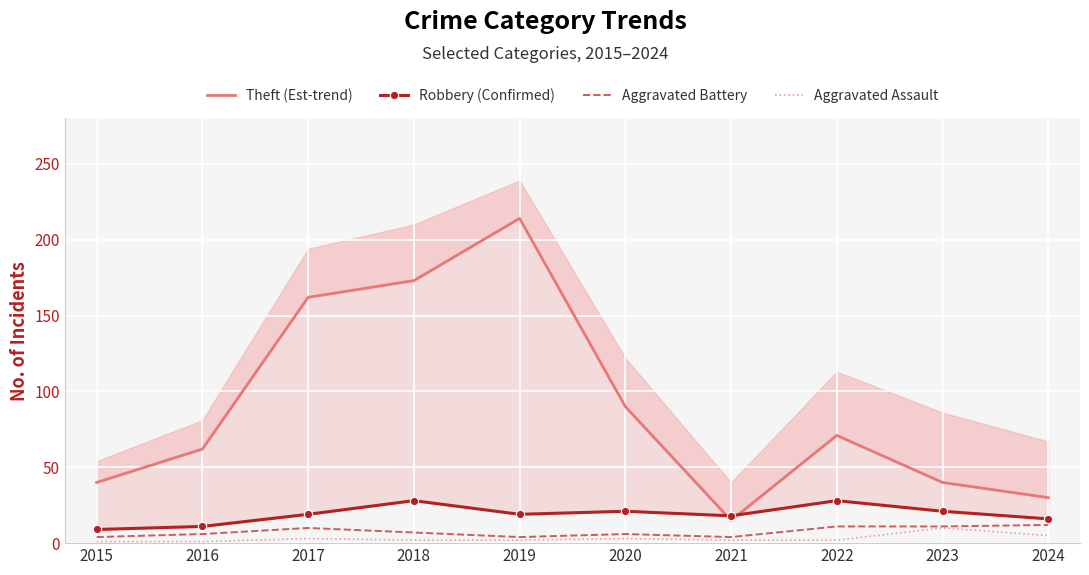

What is the maximum value for Aggravated Battery?

12